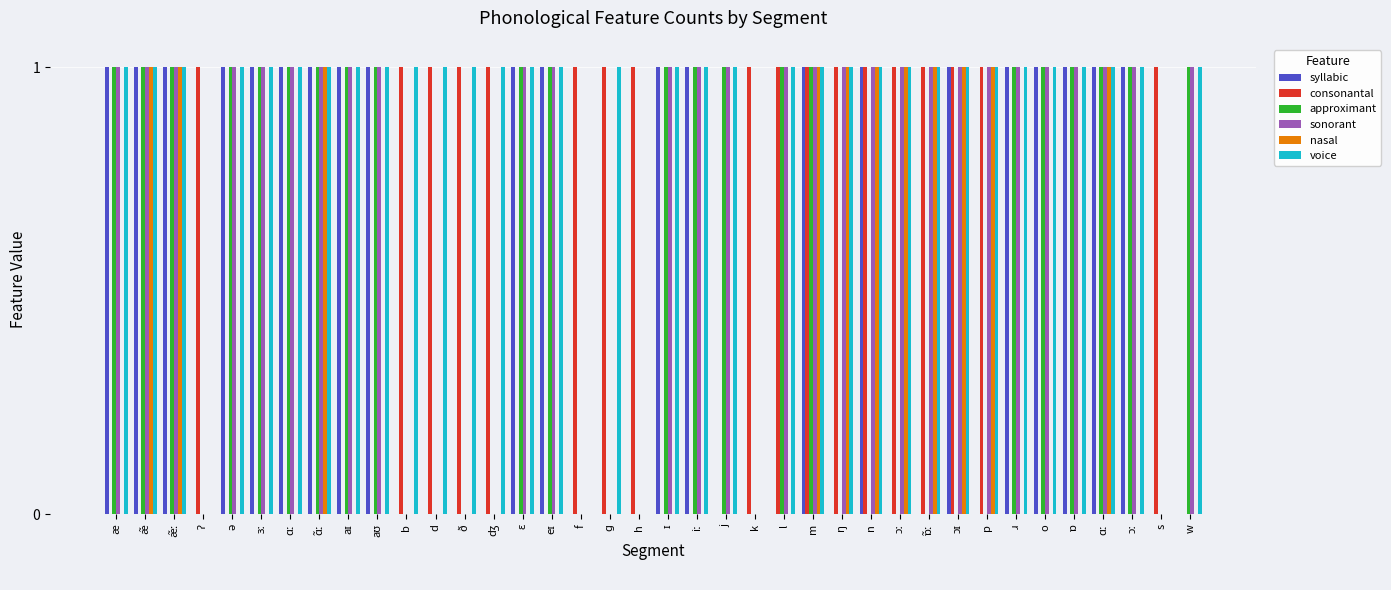

What is the difference between the second highest and second lowest values in the consonantal series?

1